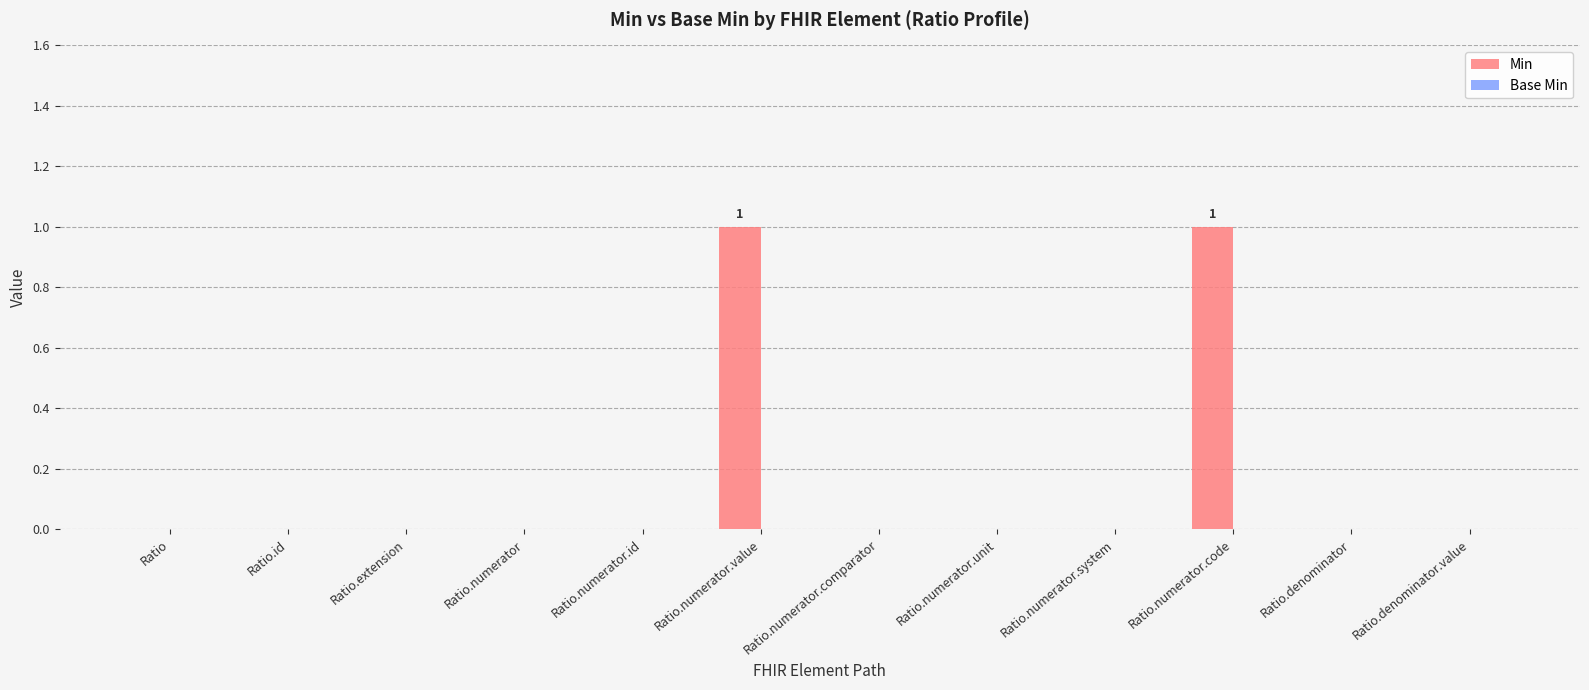

The value at Ratio is 1. True or false?

False